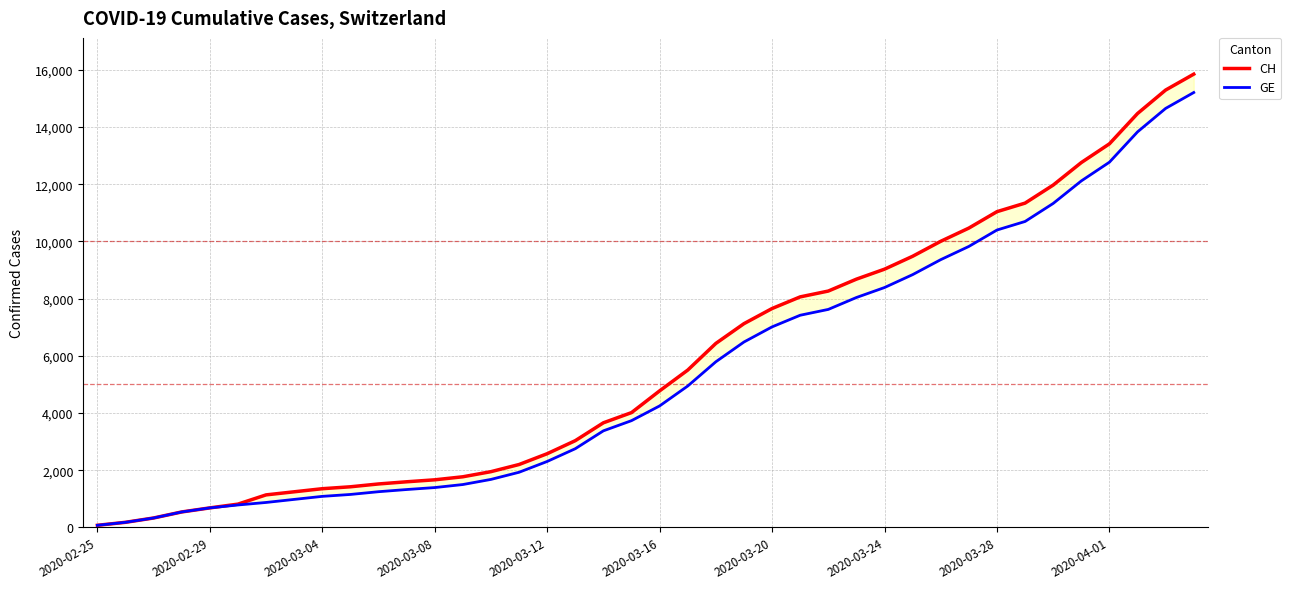

Reading left to right, what are all the values shown in this chart?

CH: 73	178	329	540	682	814	1137	1245	1353	1420	1519	1595	1664	1770	1949	2199	2577	3033	3658	4014	4775	5501	6434	7125	7654	8061	8265	8681	9030	9481	10005	10467	11041	11340	11971	12758	13413	14473	15294	15850
GE: 73	178	329	540	682	784	872	979	1085	1152	1248	1324	1393	1499	1678	1928	2306	2752	3377	3733	4248	4944	5792	6483	7012	7419	7623	8039	8388	8839	9363	9825	10399	10698	11329	12116	12771	13831	14652	15208